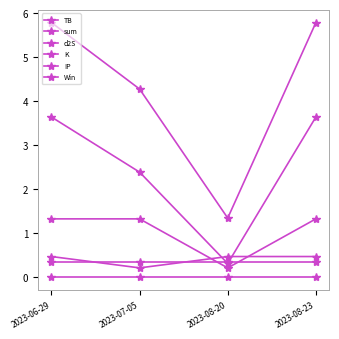

Does the chart display data point markers on the line(s)?

Yes